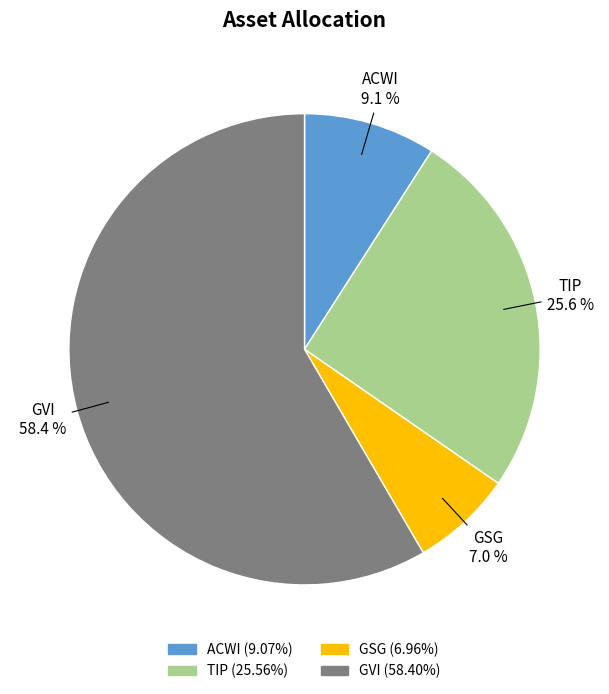

How many slices are in this pie chart?

4